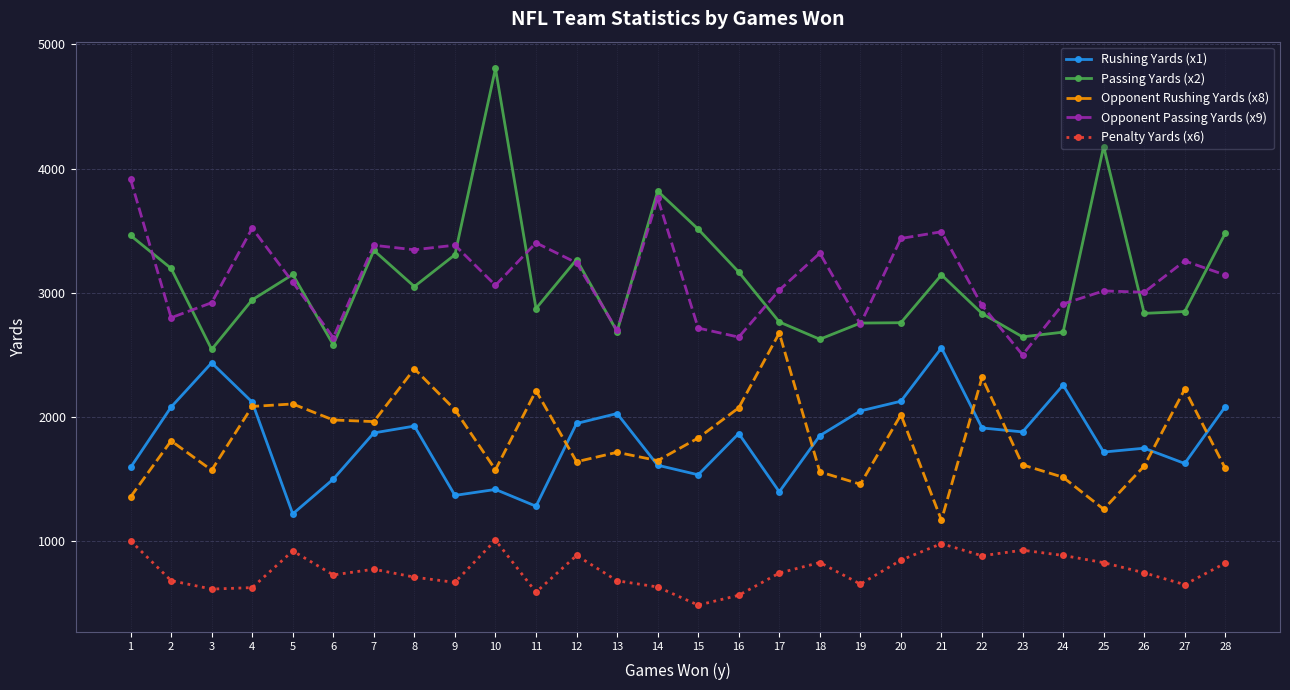

True or false: Rushing Yards (x1) and Passing Yards (x2) intersect in this chart.

False